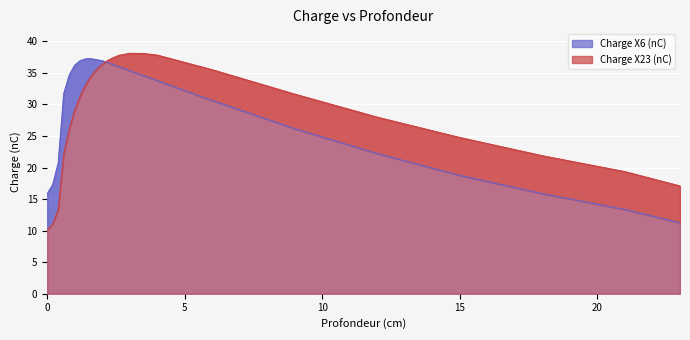

What is the sum of all Charge X6 (nC) values?

728.3